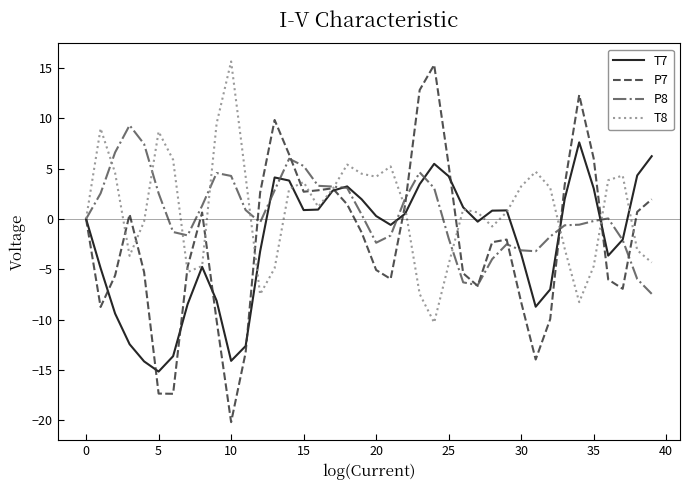

What is the minimum value shown in the chart?

-20.2